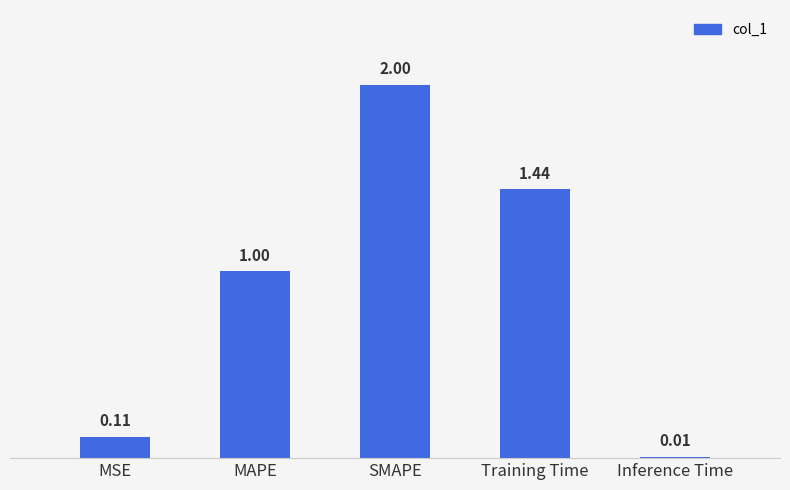

Which category has the highest value across all series?

SMAPE